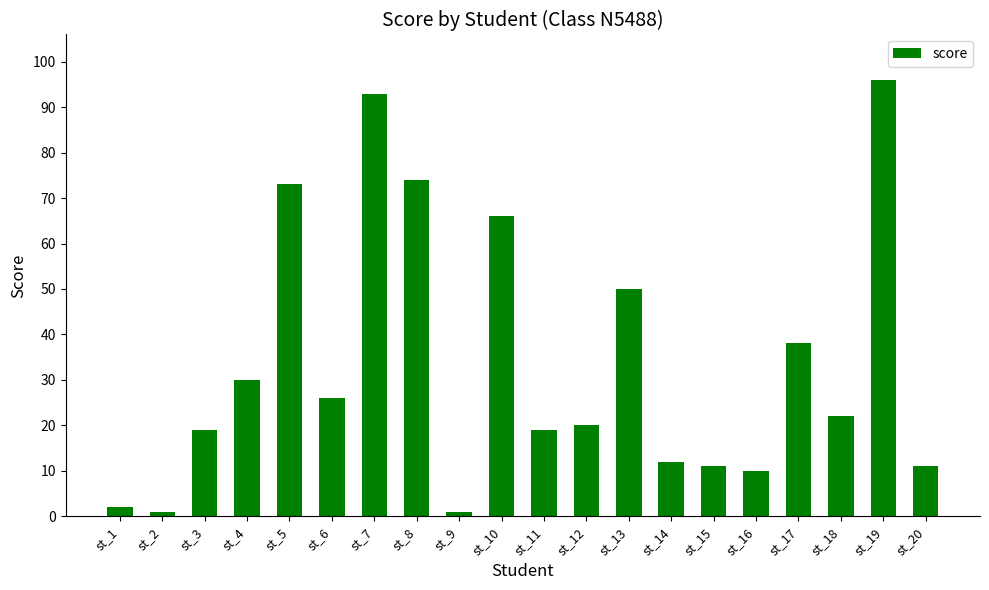

Which category has the highest value across all series?

st_19